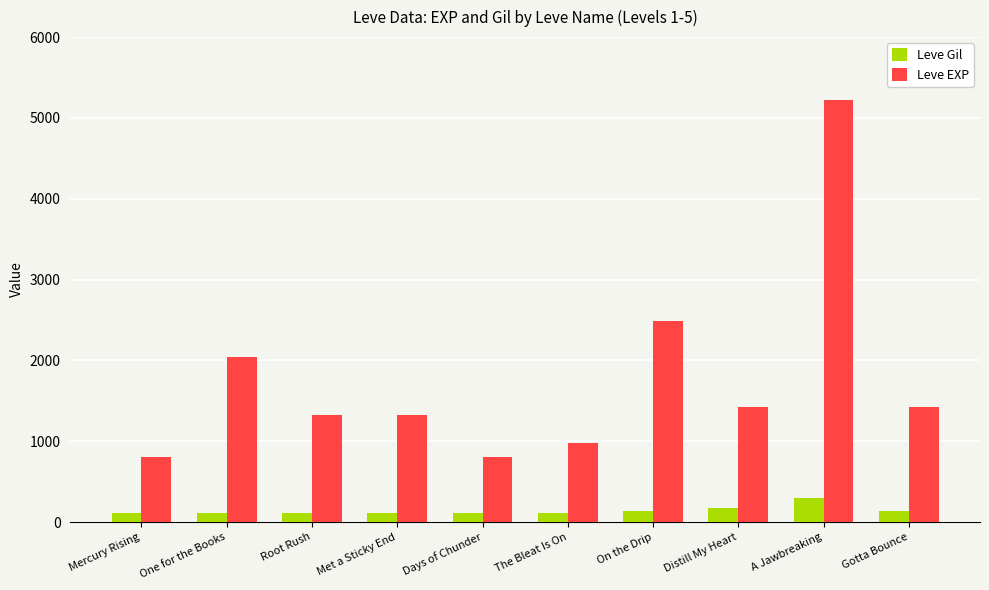

Is it true that Leve EXP equals 1420 at Gotta Bounce?

True